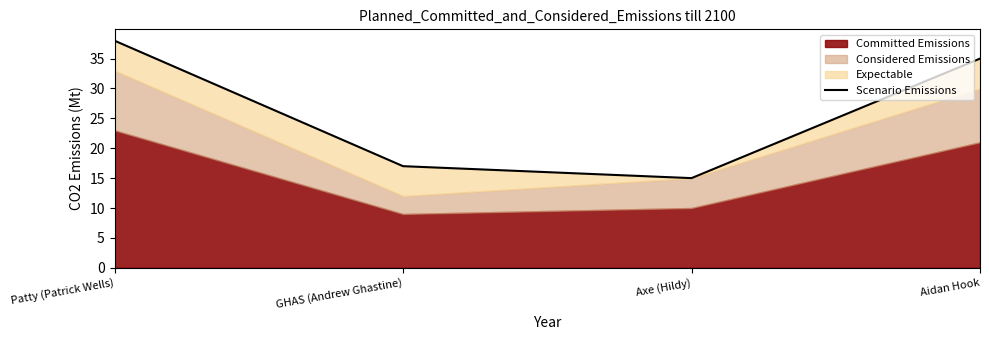

Is it true that the value at Axe (Hildy) is 25?

False